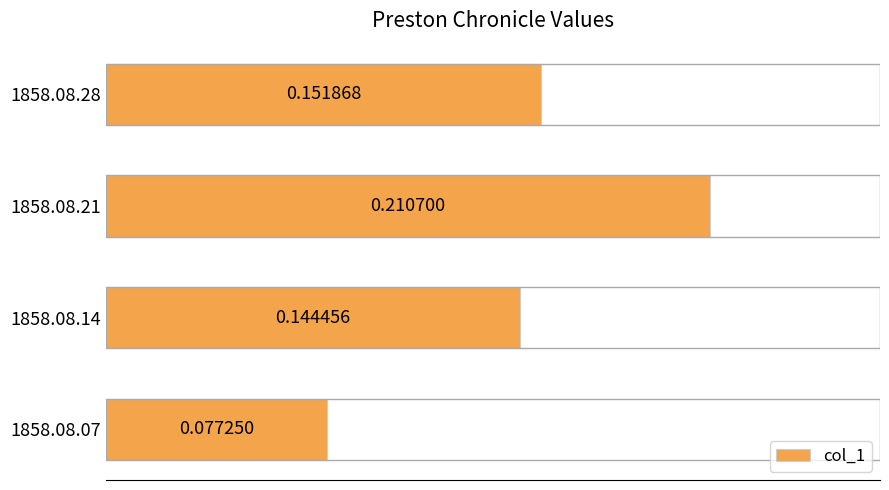

What is the sum of the values at 1858.08.14 and 1858.08.28?

0.3